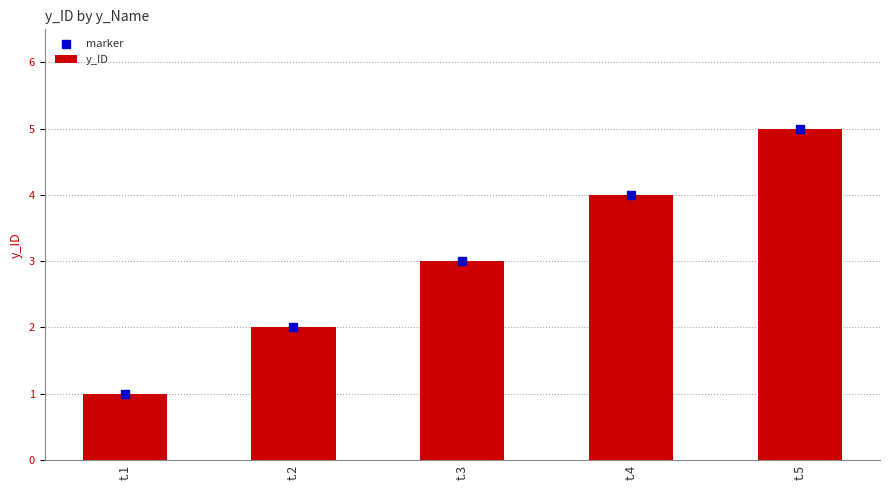

What are all the series names shown in the legend?

y_ID, marker